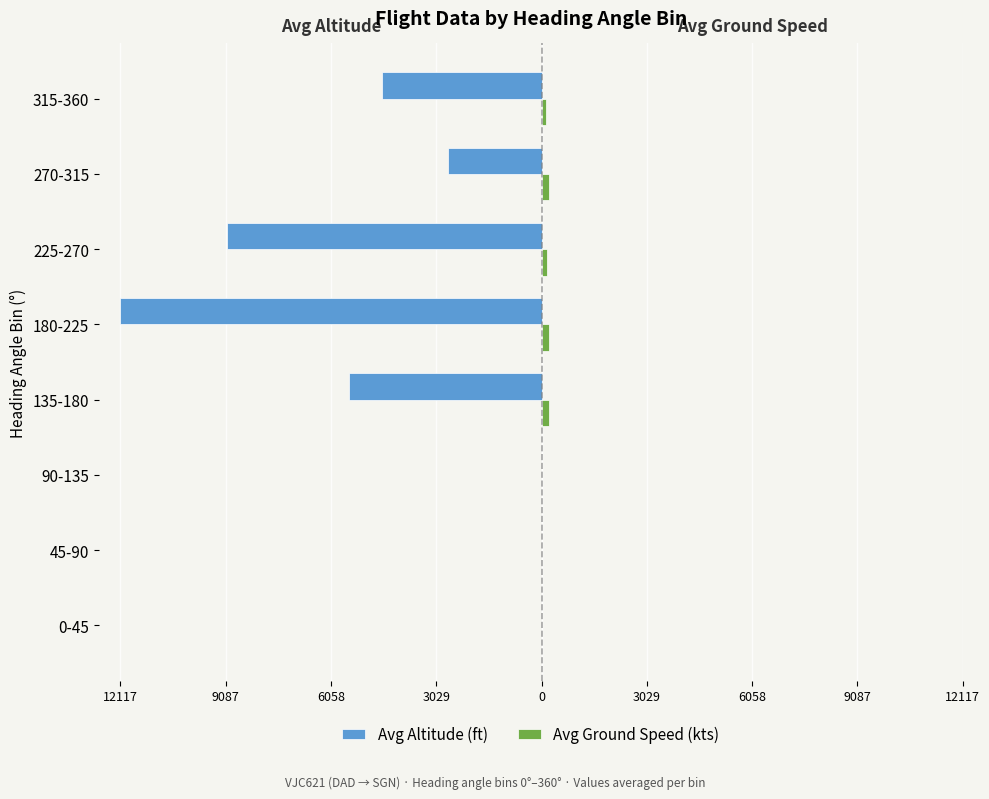

Which series has the largest range (max minus min)?

Avg Altitude (ft)